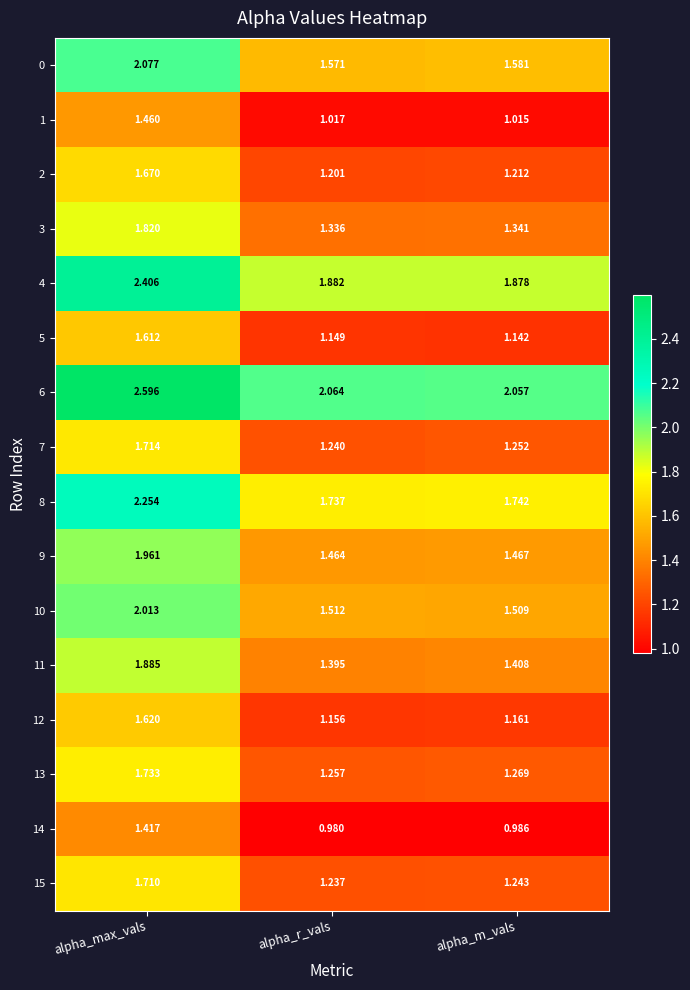

At which label is 10 closest to 1?

alpha_m_vals